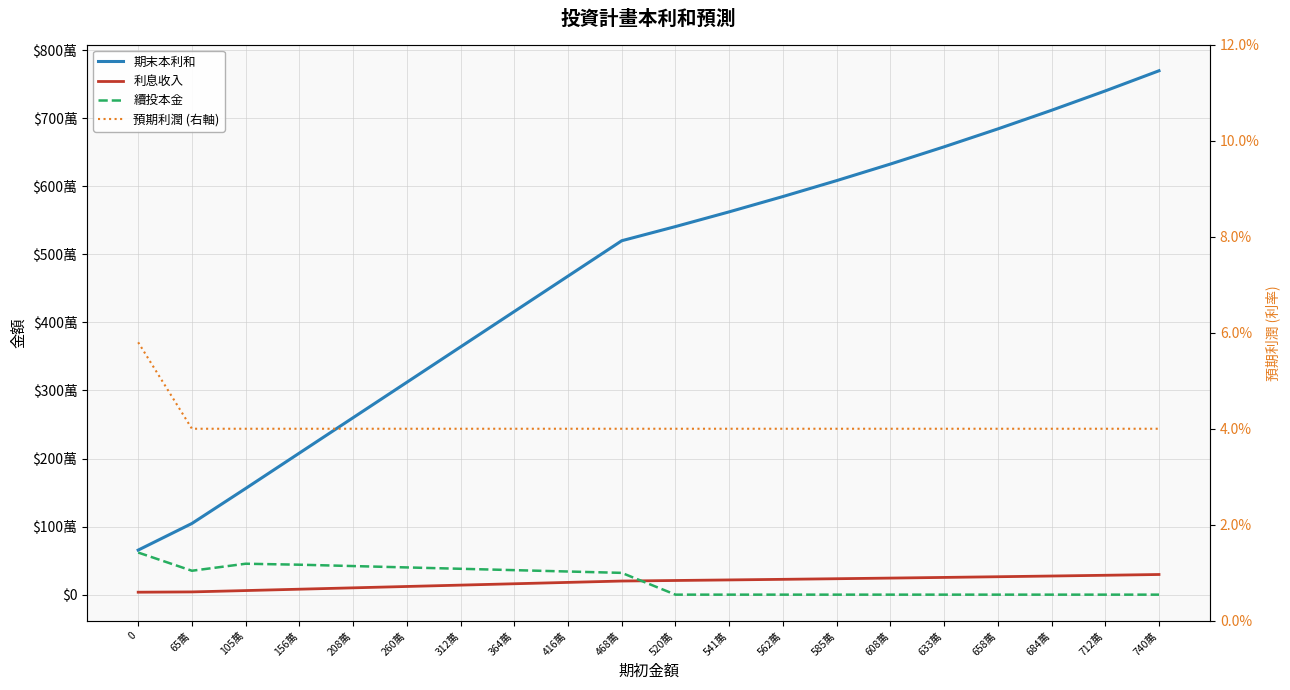

What is the total value across all series at 684萬?

7390272.9